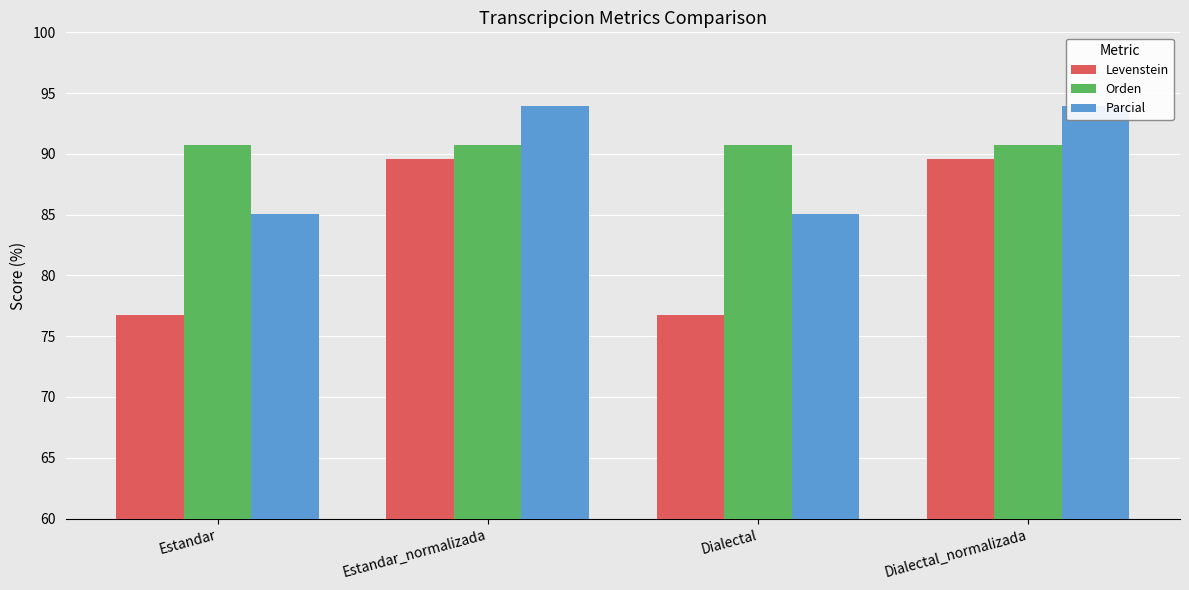

At how many categories does at least one series exceed 79?

4